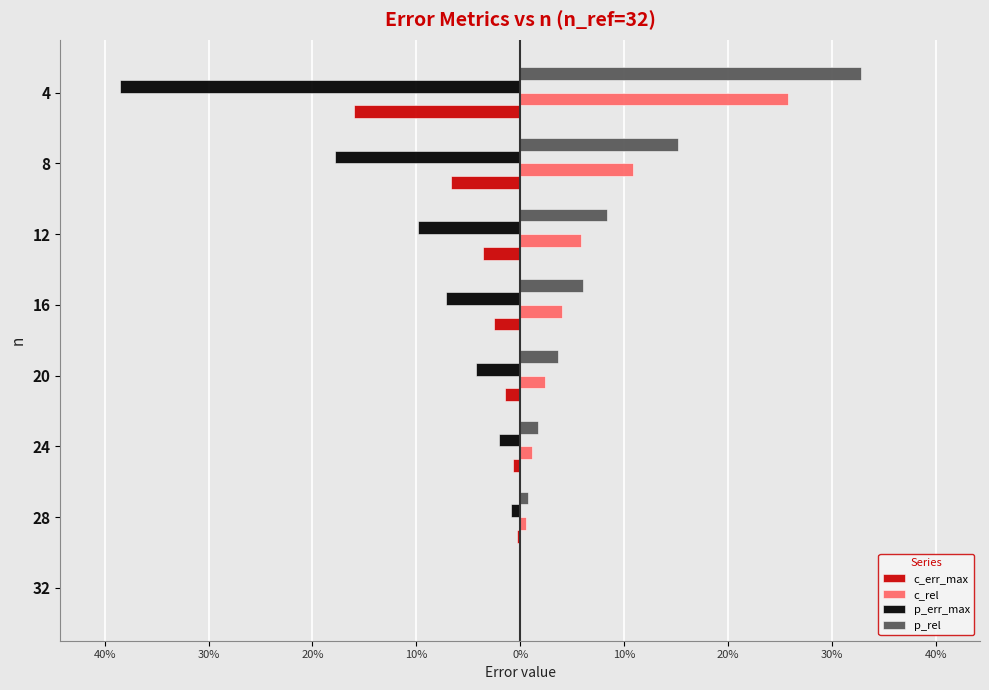

What are all the series names shown in the legend?

c_err_max, c_rel, p_err_max, p_rel